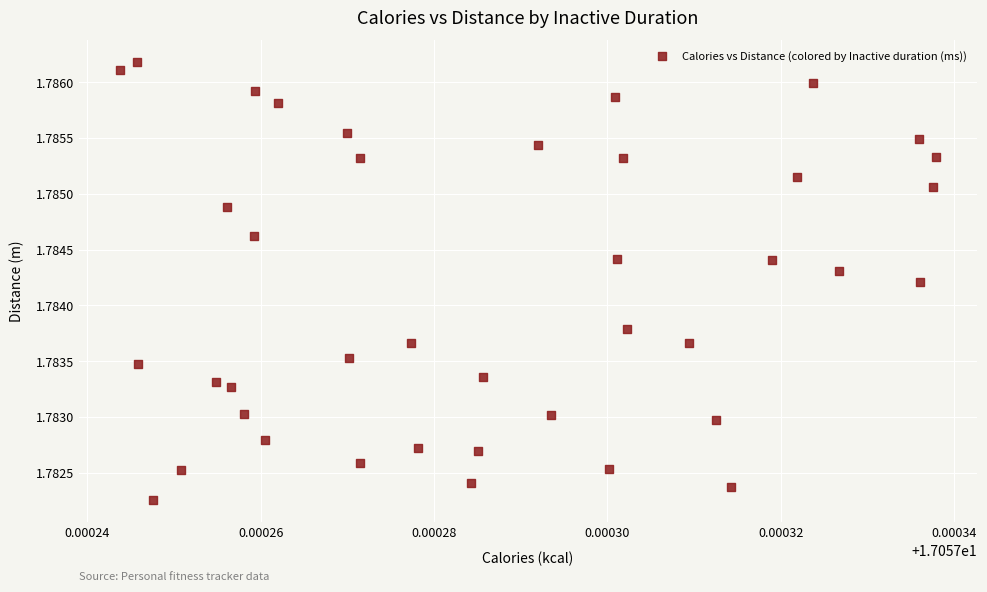

How many points are shown in the scatter plot?

40